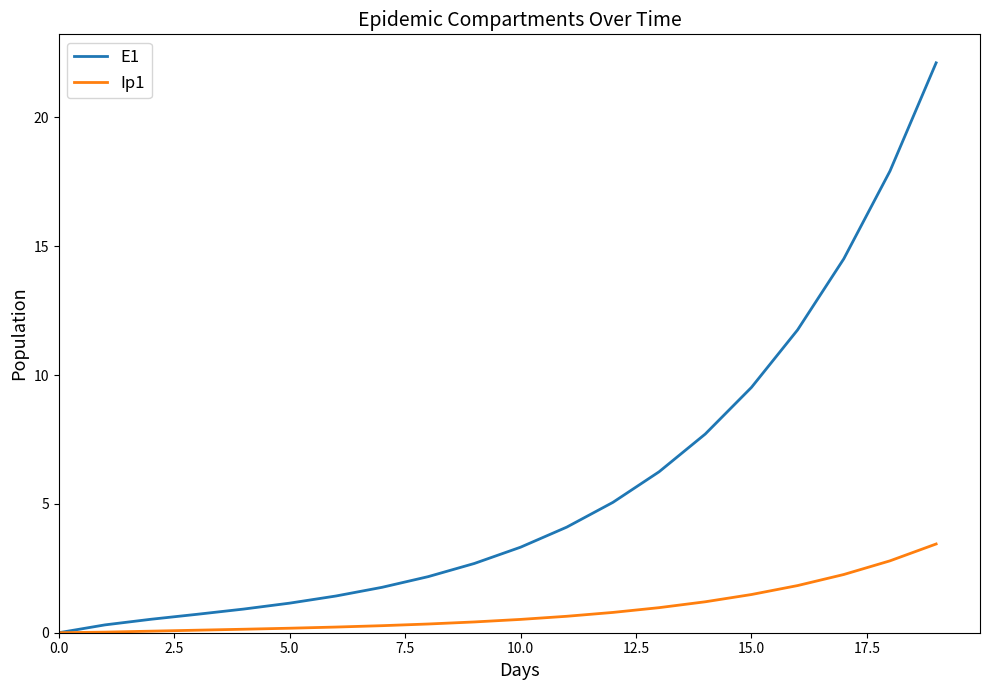

What is the highest value of the E1 series?

22.1